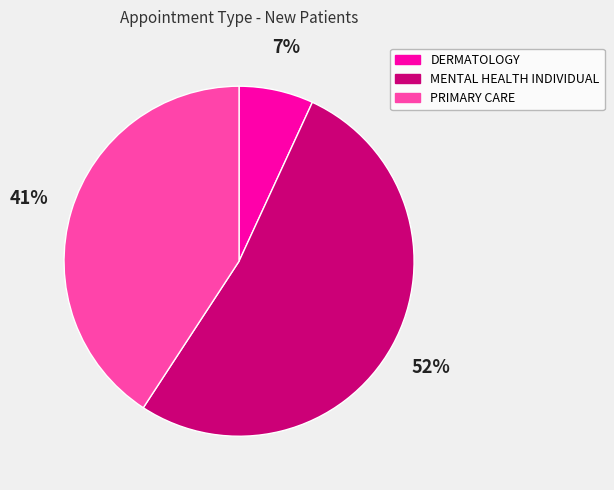

Is there any slice that represents more than half of the pie?

Yes